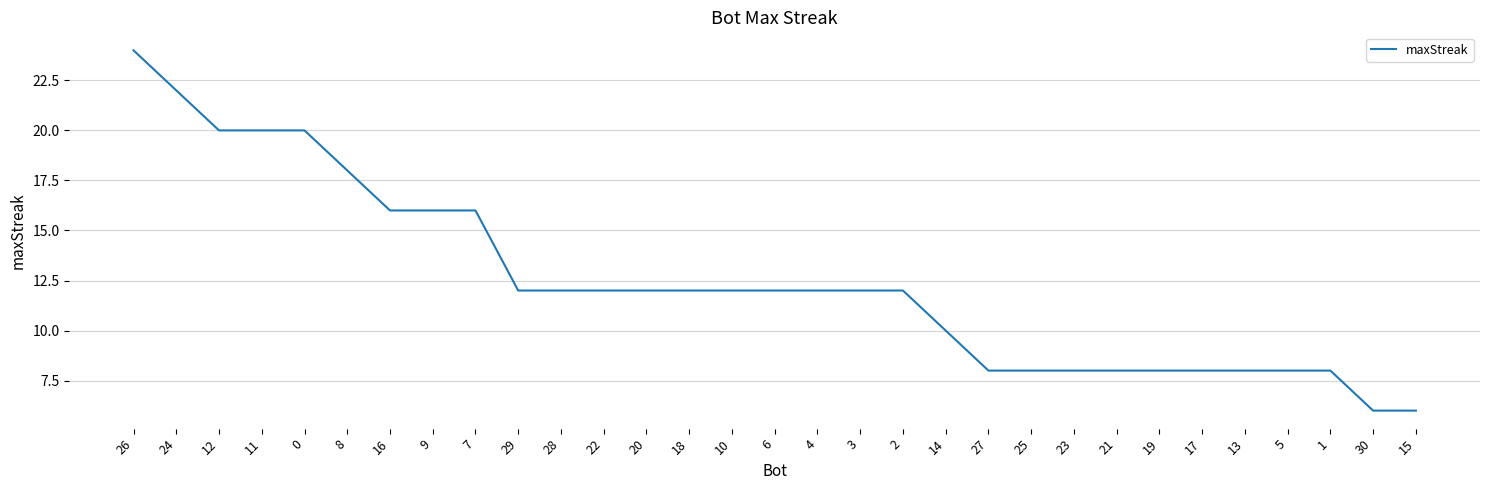

What position from the left is 23?

23